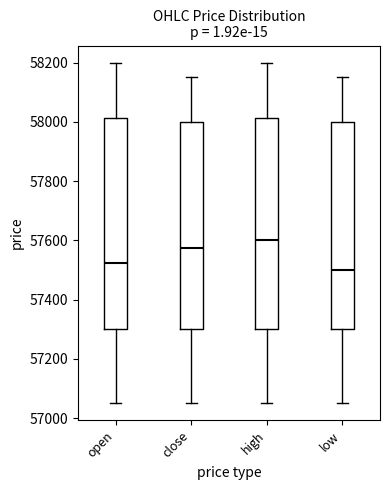

Where does the median line of the box for low sit on the y-axis? The values are not printed on the chart, so give them approximately, as read against the axis.

57500